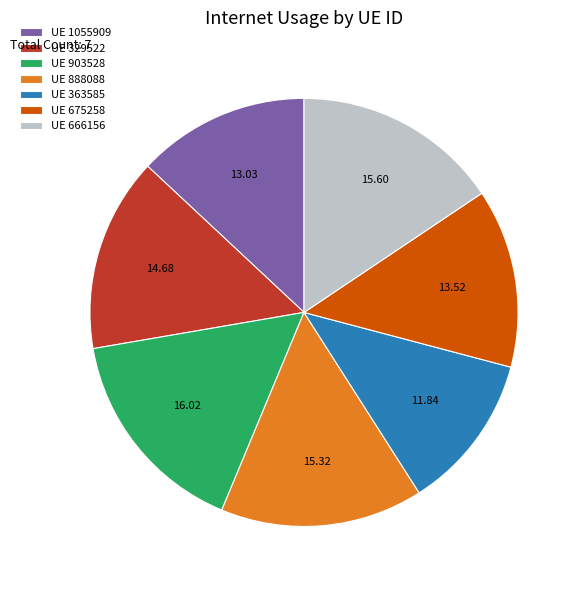

Combined, do UE 666156 and UE 1055909 account for over 50%?

No